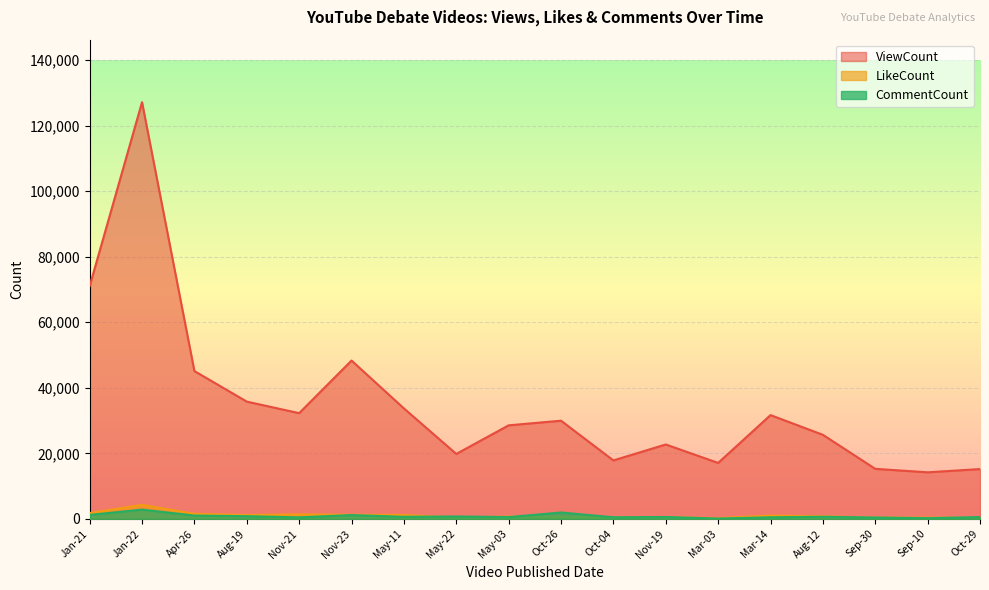

At how many categories does at least one series exceed 72474?

1